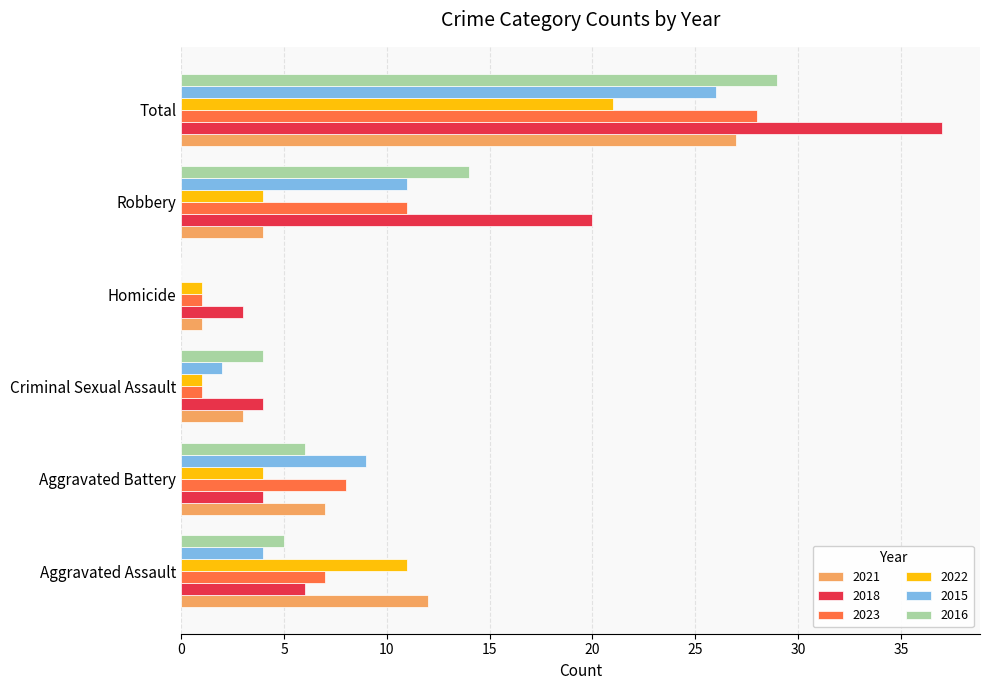

Which series has the largest total across all categories?

2018